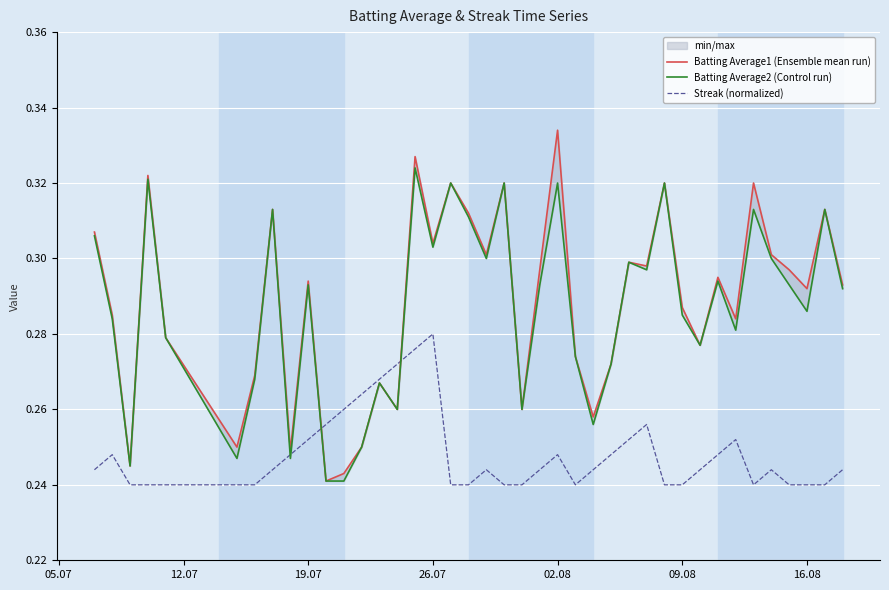

True or false: Batting Average1 (Ensemble mean run) and Batting Average2 (Control run) intersect in this chart.

False